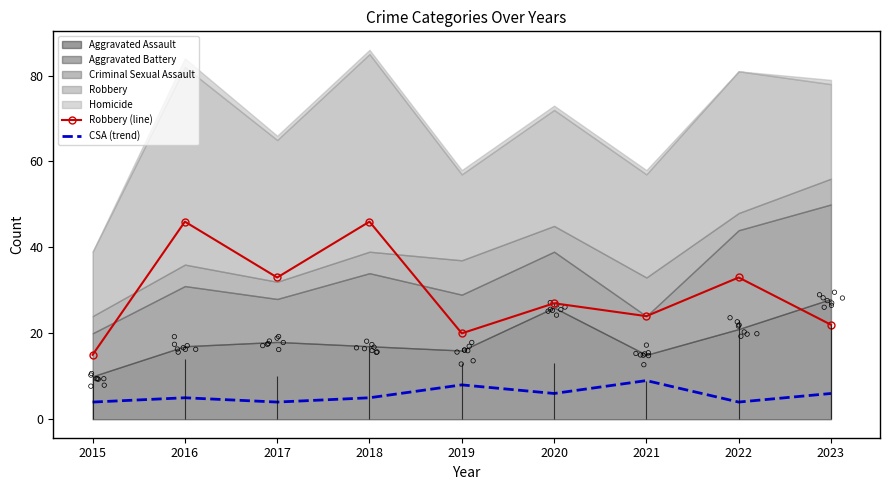

Which series has the widest spread of Y values?

Robbery (line)